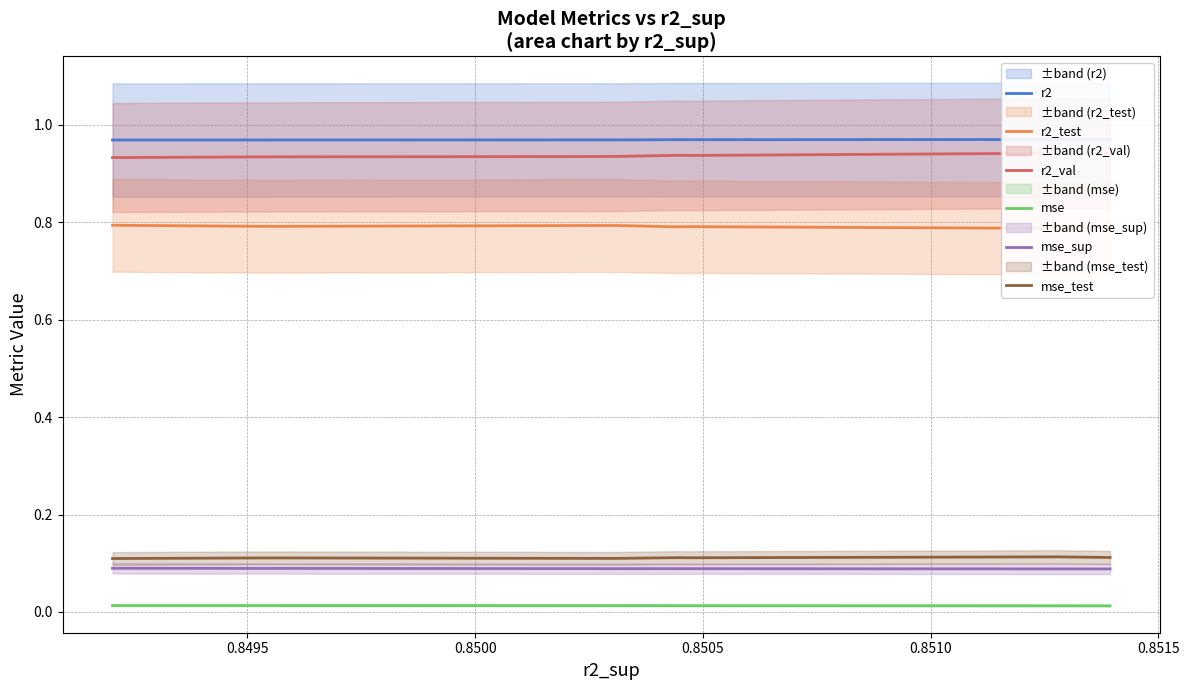

Reading left to right, transcribe all the data shown in this chart.

r2: 1.0	1.0	1.0	1.0	1.0	1.0	1.0	1.0	1.0	1.0
r2_test: 0.8	0.8	0.8	0.8	0.8	0.8	0.8	0.8	0.8	0.8
r2_val: 0.9	0.9	0.9	0.9	0.9	0.9	0.9	0.9	0.9	0.9
mse: 0.0	0.0	0.0	0.0	0.0	0.0	0.0	0.0	0.0	0.0
mse_sup: 0.1	0.1	0.1	0.1	0.1	0.1	0.1	0.1	0.1	0.1
mse_test: 0.1	0.1	0.1	0.1	0.1	0.1	0.1	0.1	0.1	0.1